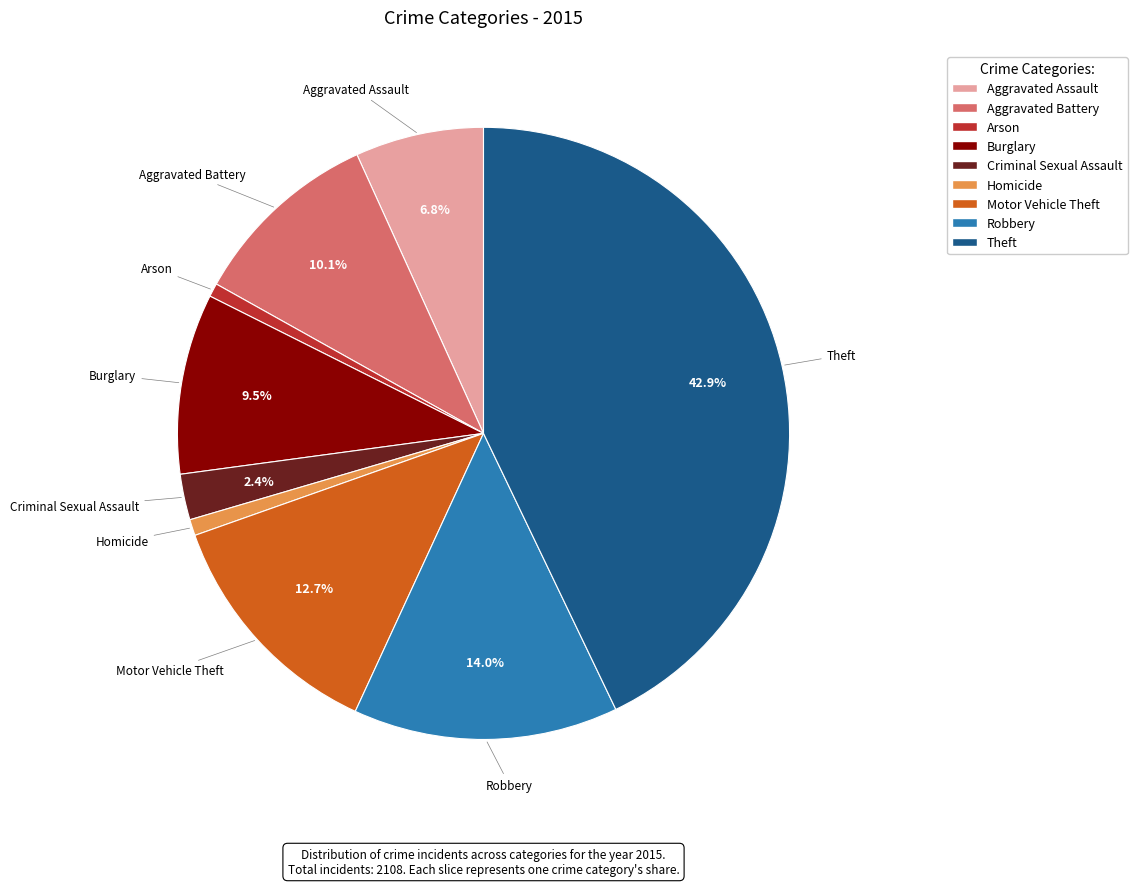

Does any single category account for the majority?

No